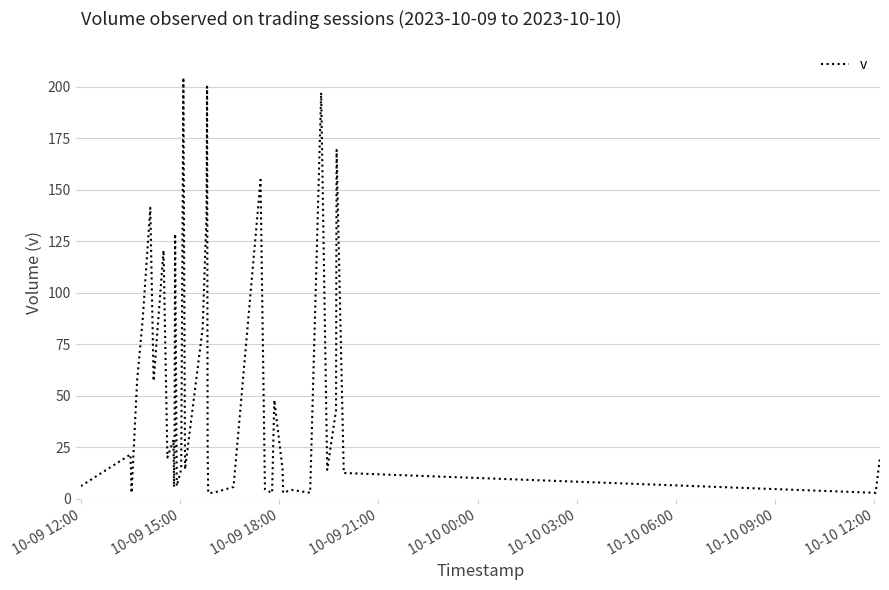

What is the maximum value shown in the chart?

204.4